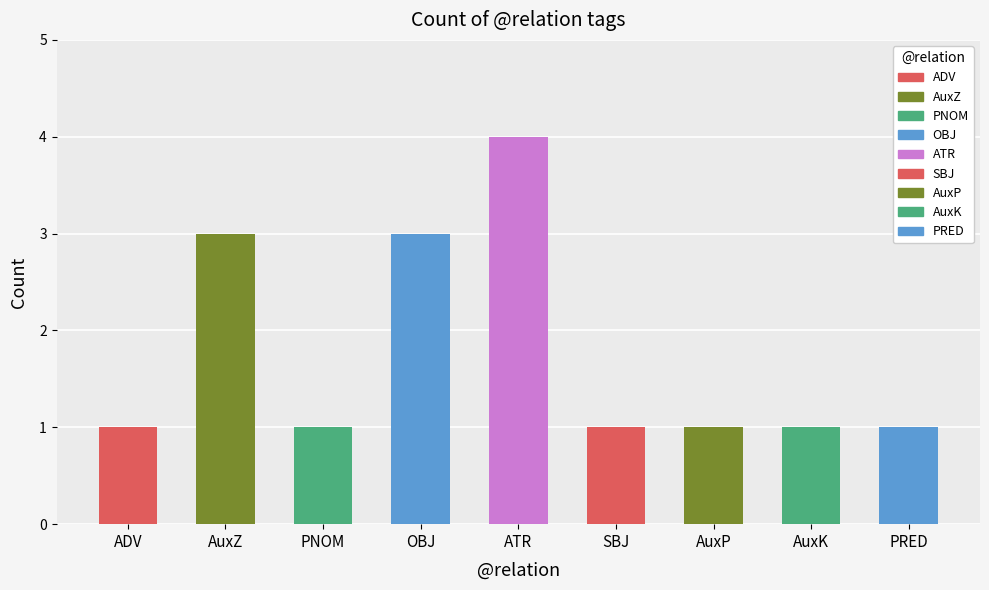

What is the sum of all values?

16